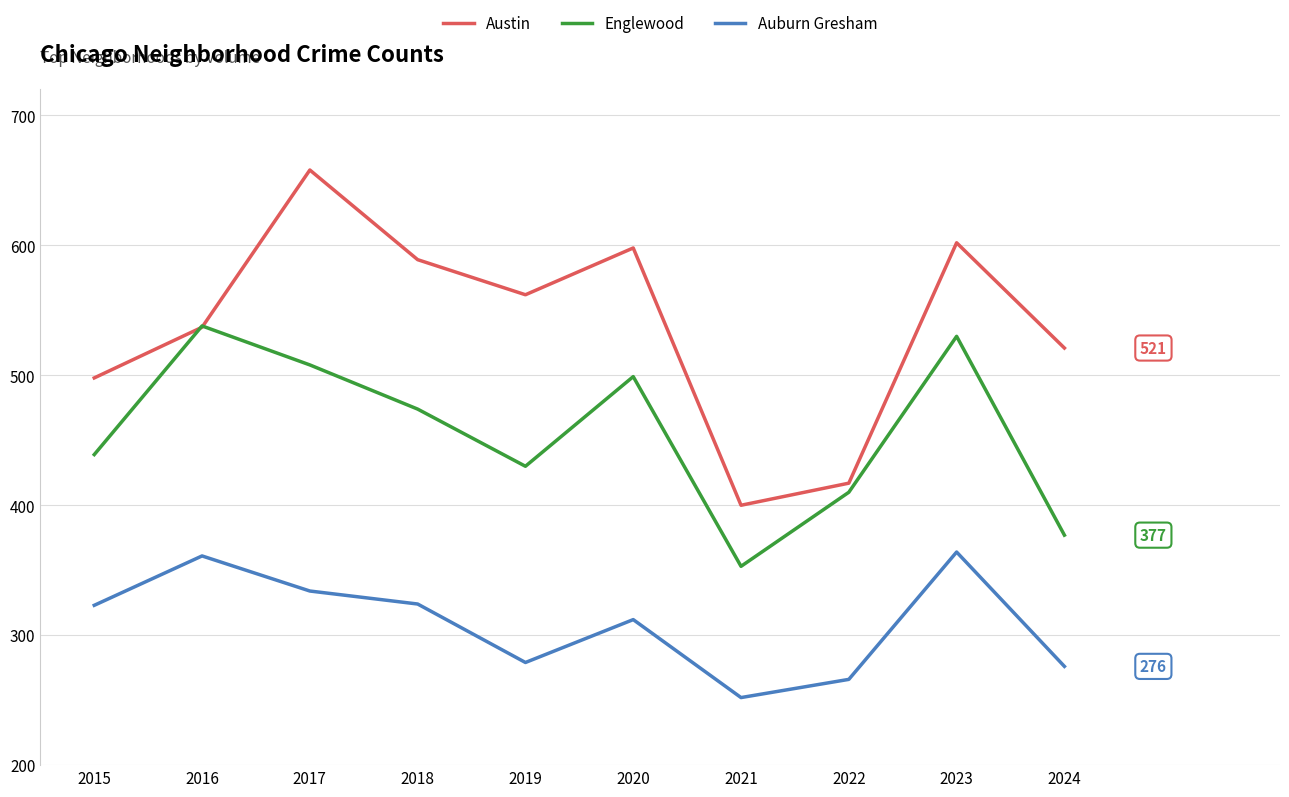

Which label corresponds to the smallest value in the chart?

2021